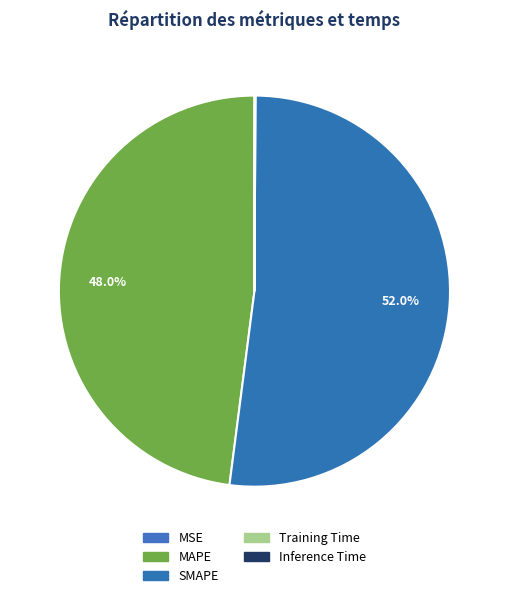

What is the largest slice in the pie chart?

SMAPE